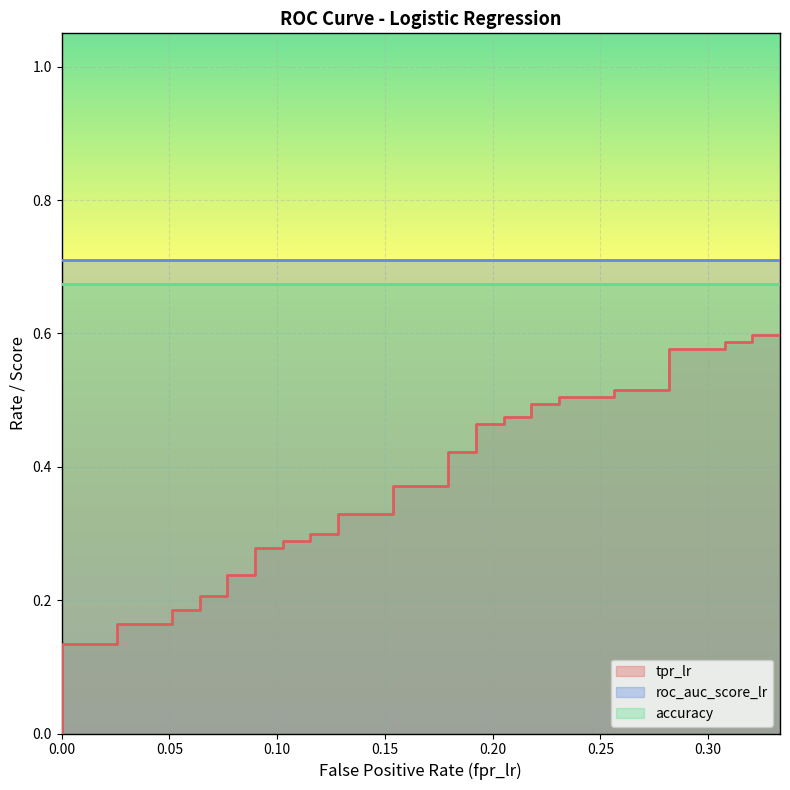

True or false: tpr_lr has a value of 0.6 at 38.

True